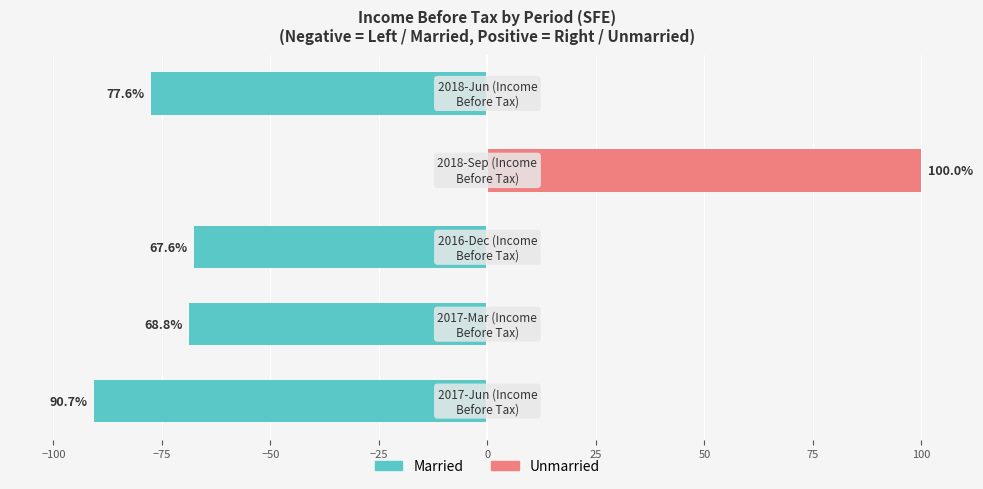

Reading left to right, extract all data points from this chart.

Married: −125=-90.7	−100=-68.8	−75=-67.6	−50=0.0	−25=-77.6
Unmarried: −125=0.0	−100=0.0	−75=0.0	−50=100.0	−25=0.0